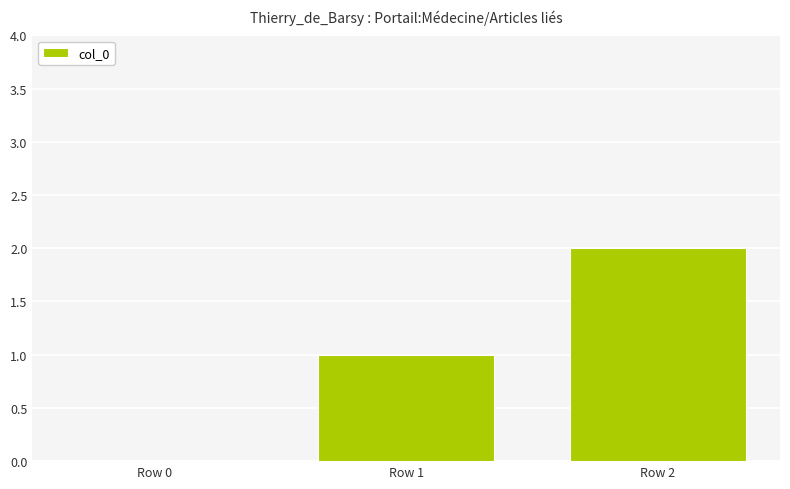

Reading right to left, extract all data points from this chart.

Row 2=2	Row 1=1	Row 0=0